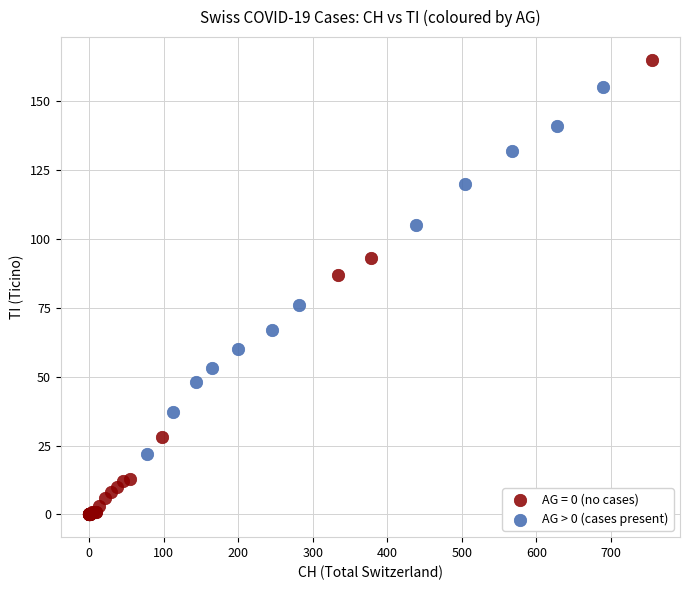

Which series reaches the maximum Y coordinate?

AG = 0 (no cases)